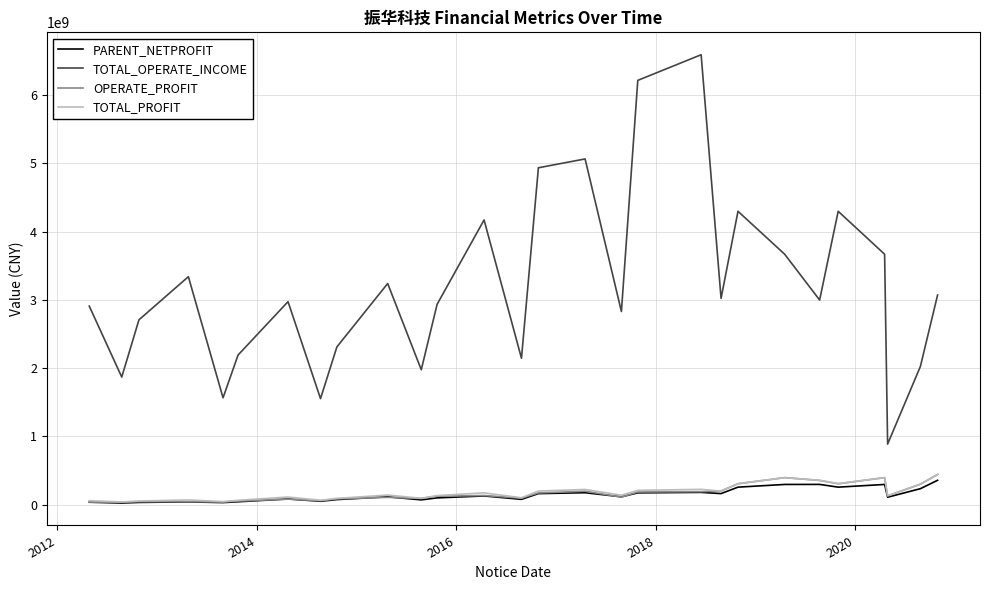

Which series has the widest spread of values?

TOTAL_OPERATE_INCOME